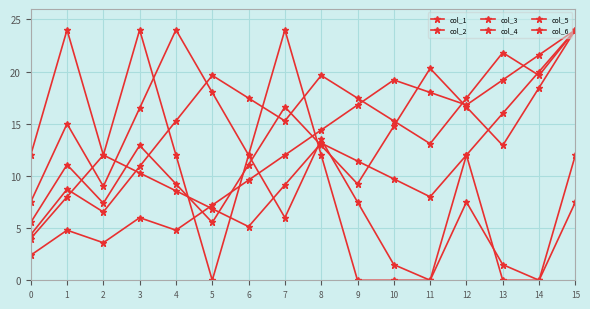

How many series are shown in this chart?

6